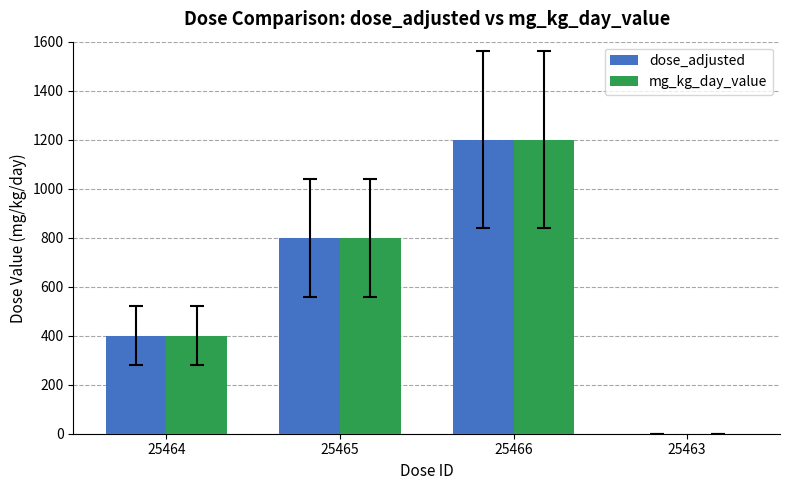

What is the maximum value for dose_adjusted?

1200